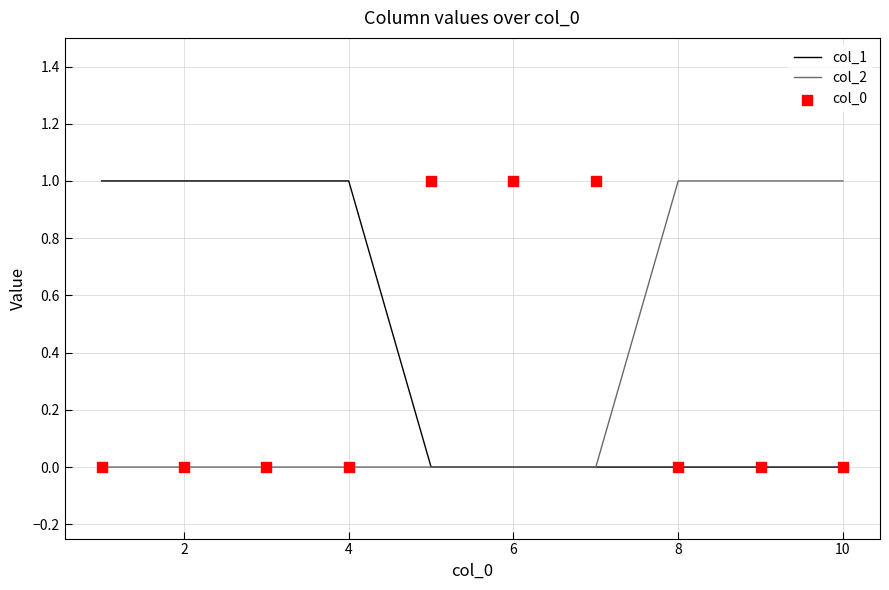

The value of col_1 at 10 is 0. True or false?

True